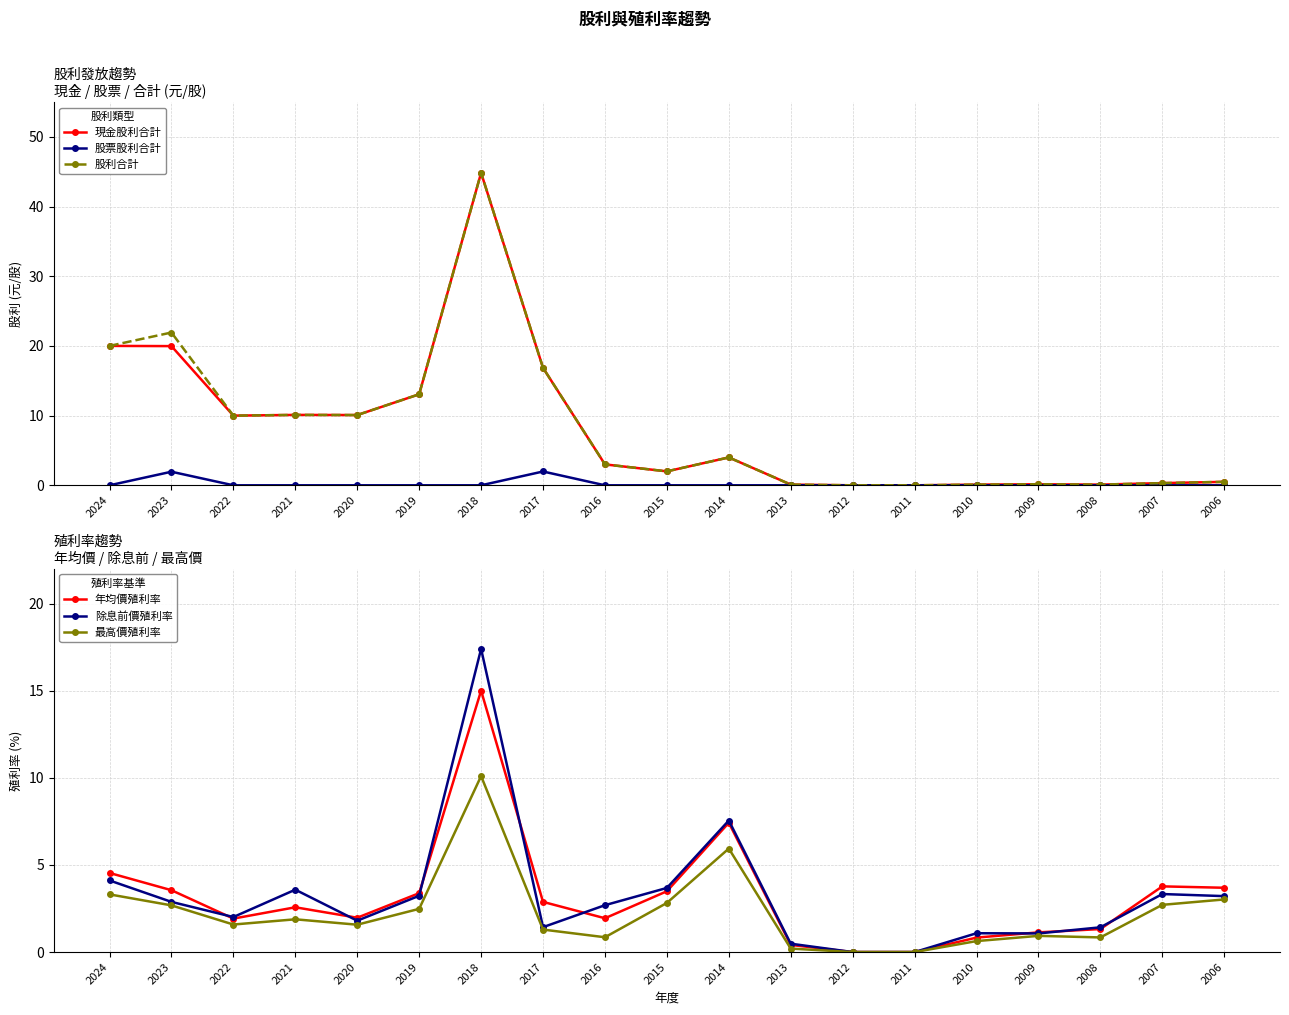

Which series changed the most between 2008 and 2007?

年均價殖利率